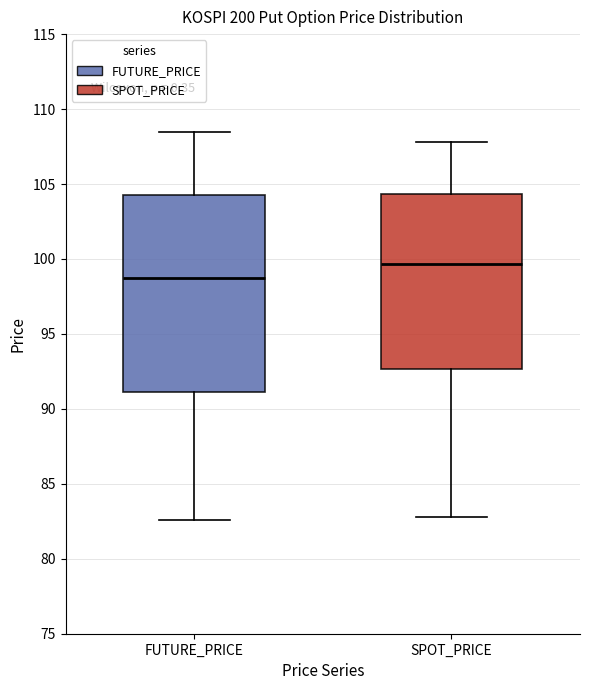

Where is the upper edge of the box for SPOT_PRICE on the y-axis? The values are not printed on the chart, so give them approximately, as read against the axis.

104.5